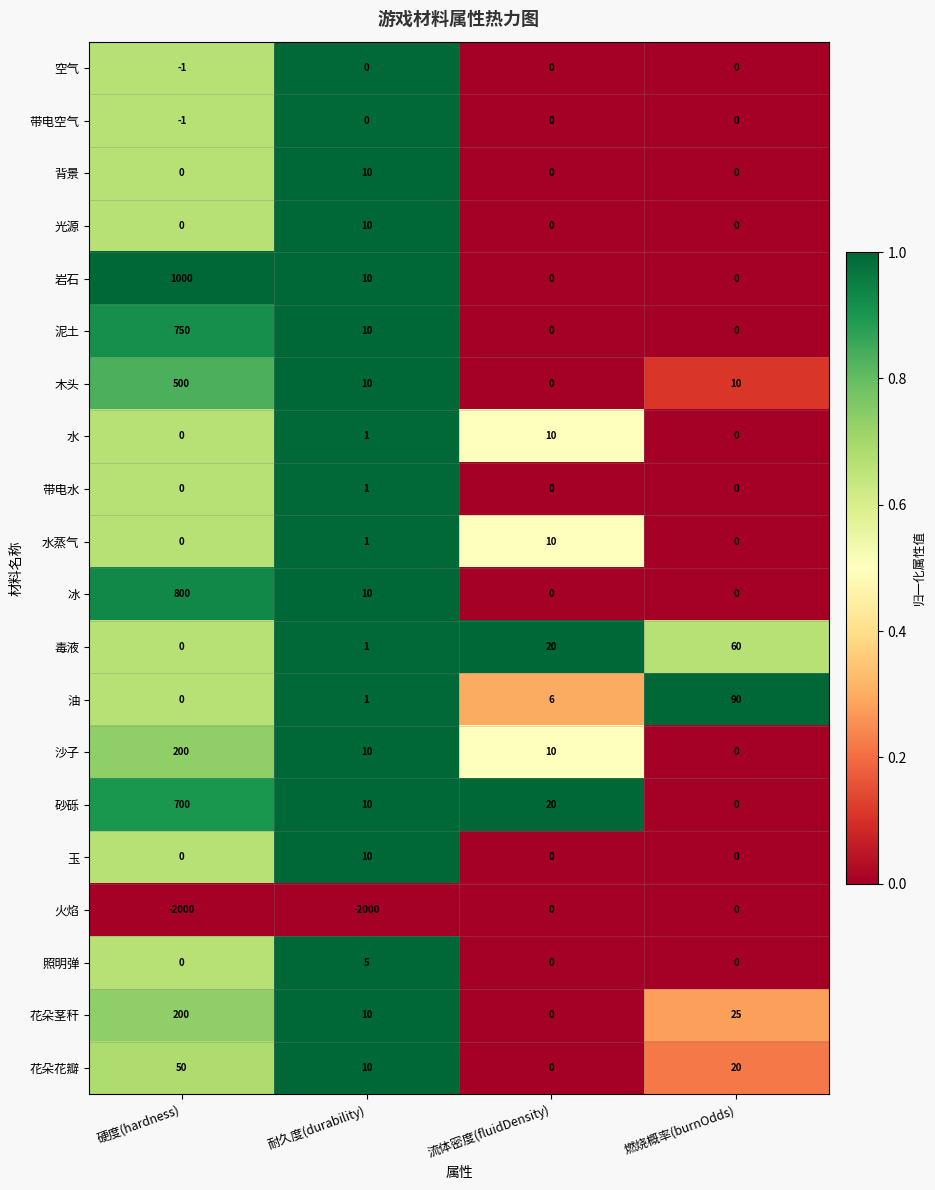

Is it true that 岩石 equals 0 at 流体密度(fluidDensity)?

True